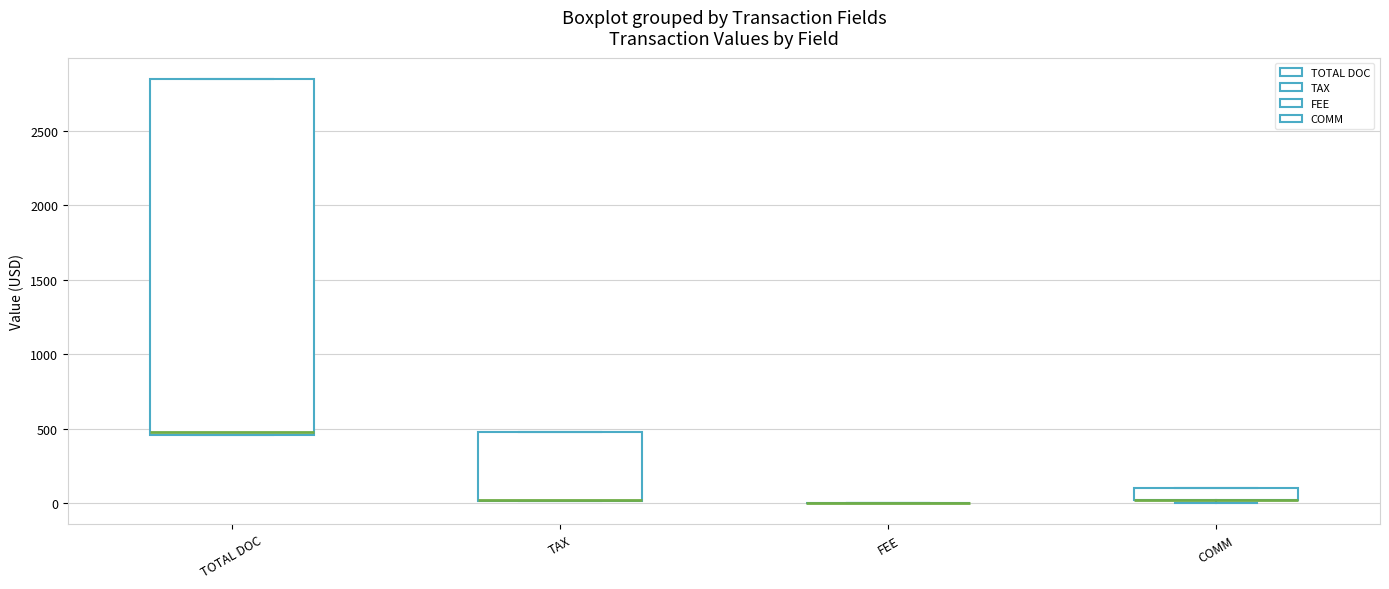

Reading left to right, transcribe this box plot: for each box, give where its median line is, the range the box spans, and where its two whiskers end, as read against the y-axis. The values are not printed on the chart, so give them approximately, as read against the axis.

TOTAL DOC: median 500, box 450 to 2850, whiskers 450 to 2850
TAX: median 0 (drawn on the box's lower edge), box 0 to 500, whiskers 0 to 500
FEE: box collapsed to a line at 0, whiskers 0 to 0
COMM: median 0 (drawn on the box's lower edge), box 0 to 100, whiskers 0 (just below the box's lower edge) to 100